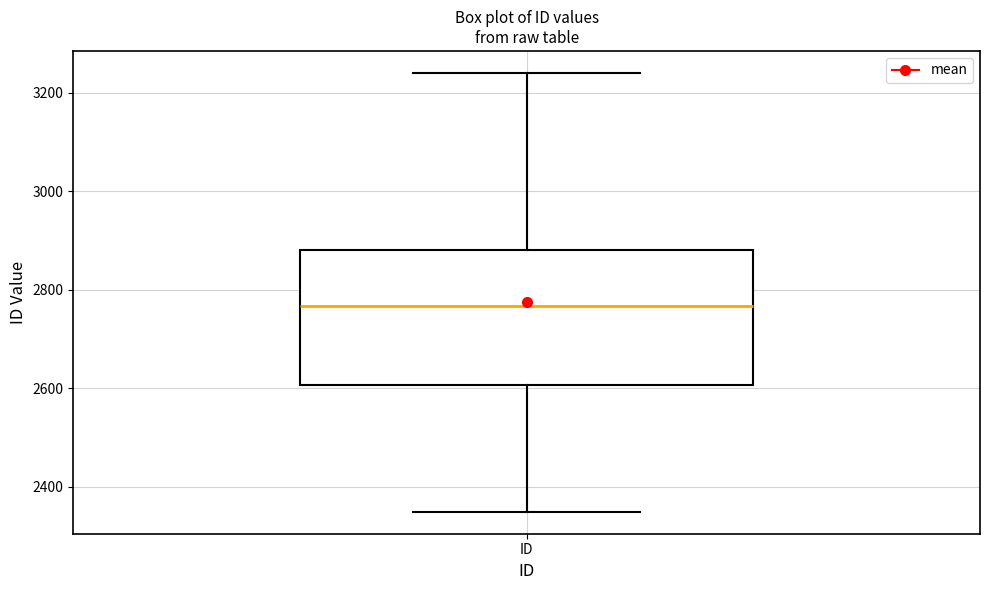

Read this box plot against the y-axis: the position of the median line, the range covered by the box, and the ends of both whiskers. The values are not printed on the chart, so give them approximately, as read against the axis.

median 2760, box 2600 to 2880, whiskers 2340 to 3240